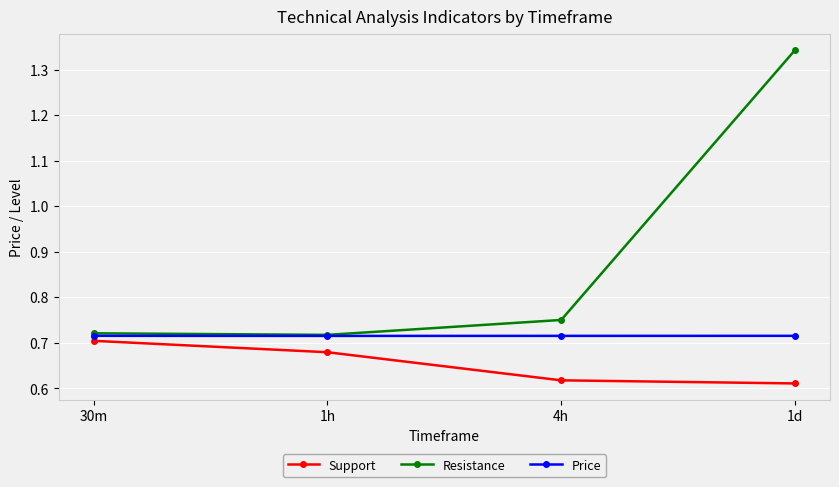

Which category has the highest value across all series?

1d